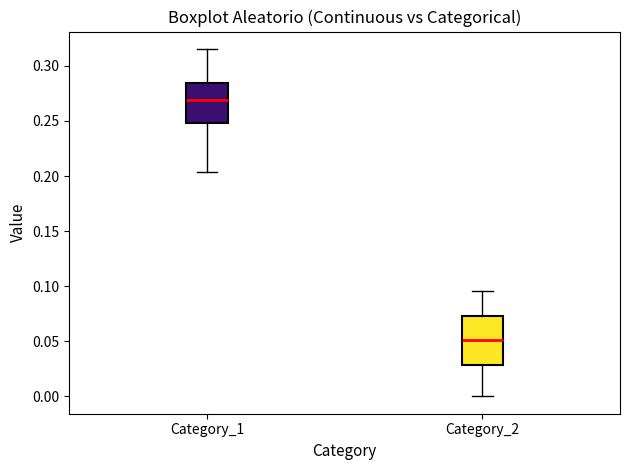

Which box has the lowest median line?

Category_2